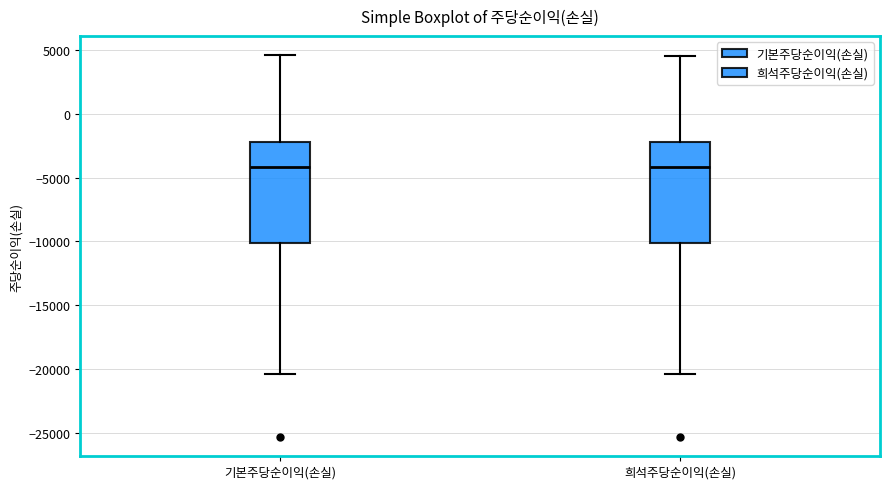

Reading left to right, read every box against the y-axis: the position of its median line, the range the box covers, and the ends of its whiskers. The values are not printed on the chart, so give them approximately, as read against the axis.

기본주당순이익(손실): median -4000, box -10000 to -2000, whiskers -20500 to 4500
희석주당순이익(손실): median -4000, box -10000 to -2000, whiskers -20500 to 4500